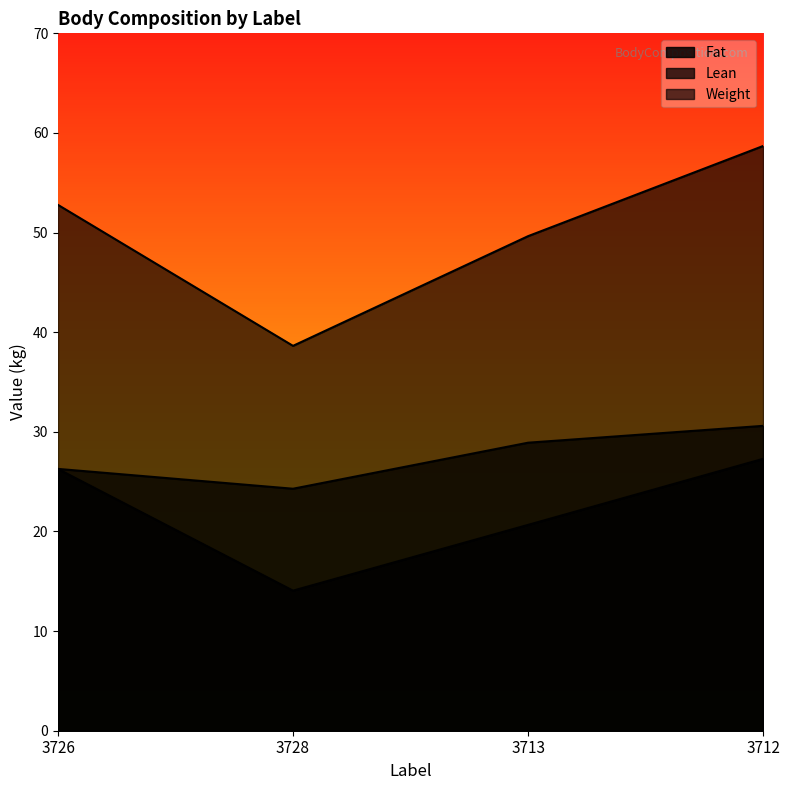

Is it true that Lean equals 7.0 at 3728?

False